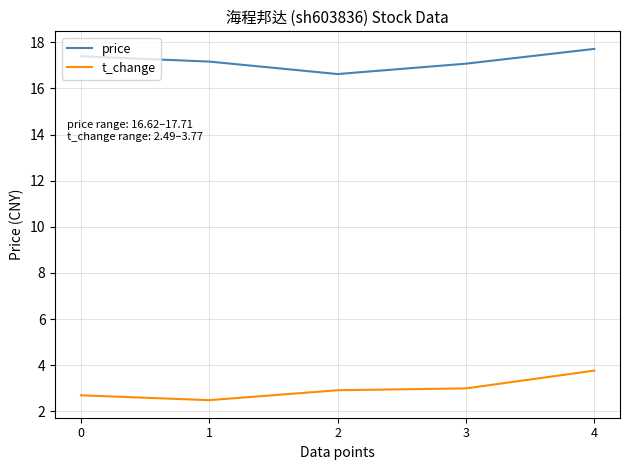

What is the approximate value of t_change at 4?

3.8